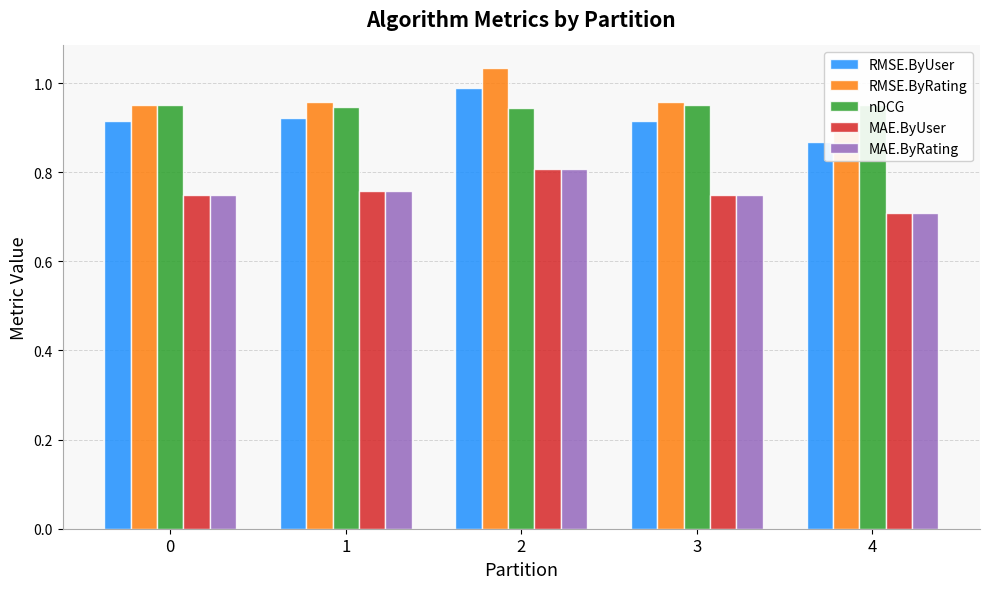

List the series in order of their peak value, highest first.

RMSE.ByRating, RMSE.ByUser, nDCG, MAE.ByRating, MAE.ByUser